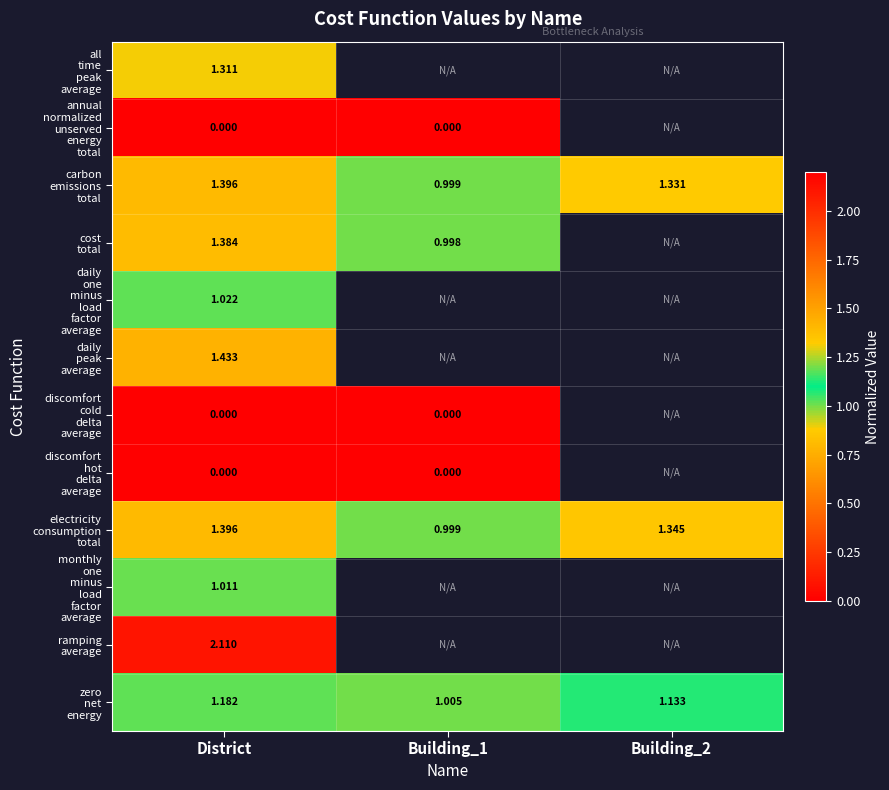

What is the difference between the maximum and minimum values in the carbon emissions total series?

0.4